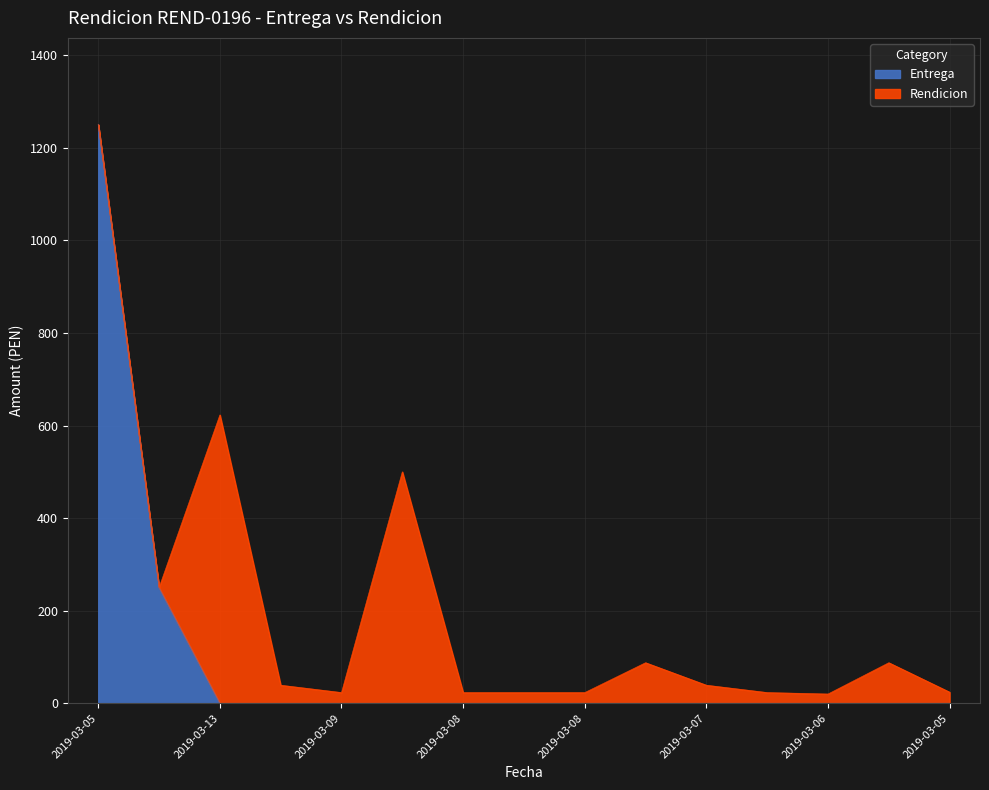

Does the chart have visible grid lines?

Yes